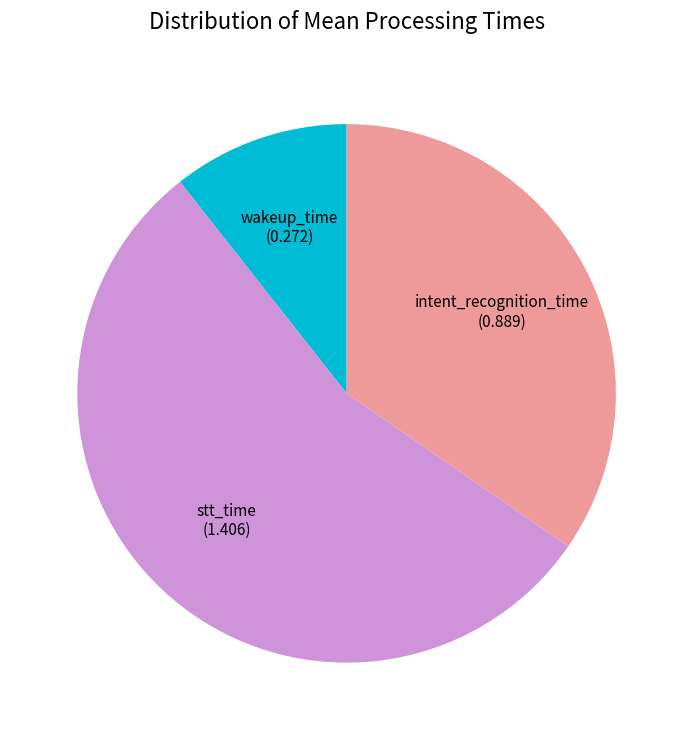

The intent_recognition_time slice represents 35% of the pie. True or false?

True